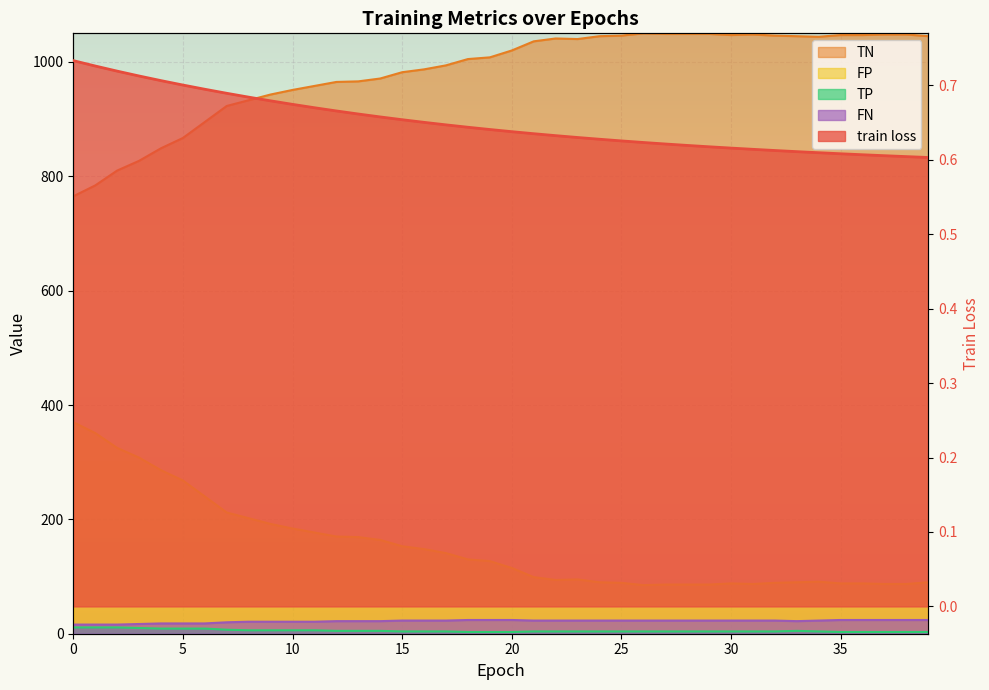

True or false: FN has more than 0 interior local peaks.

False